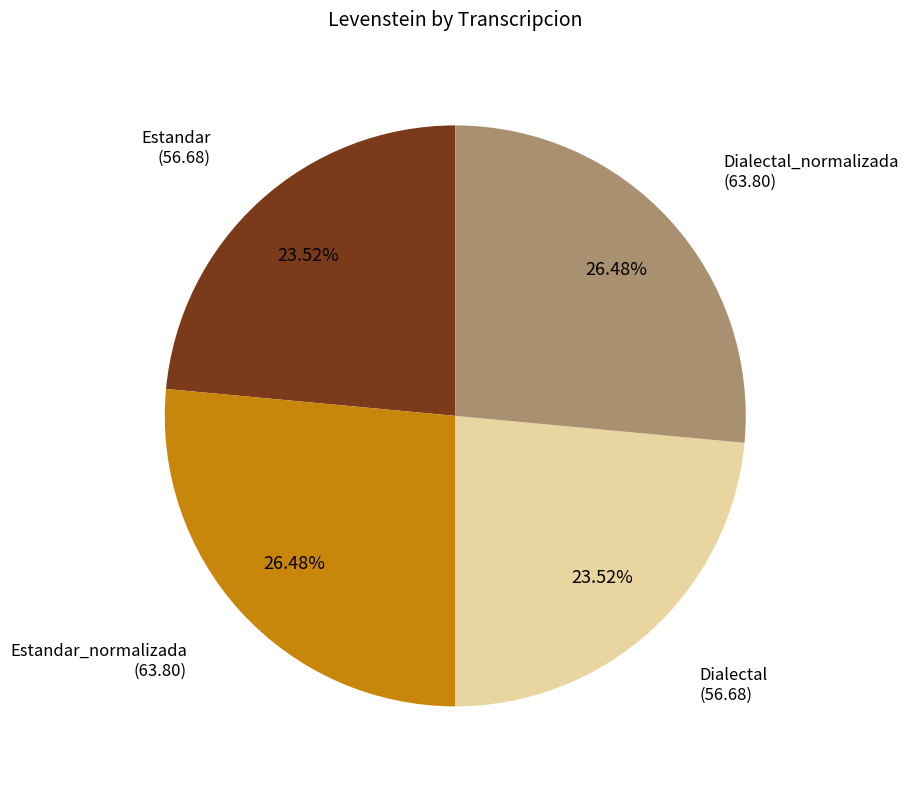

Is there a majority slice in this chart?

No